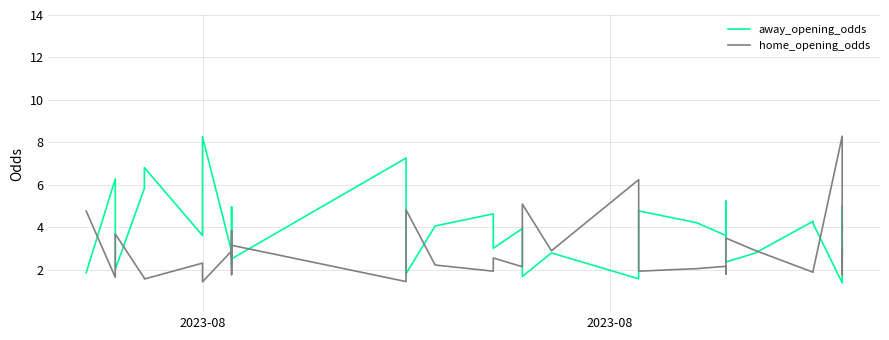

Rank the series by their maximum value, from highest to lowest.

home_opening_odds, away_opening_odds